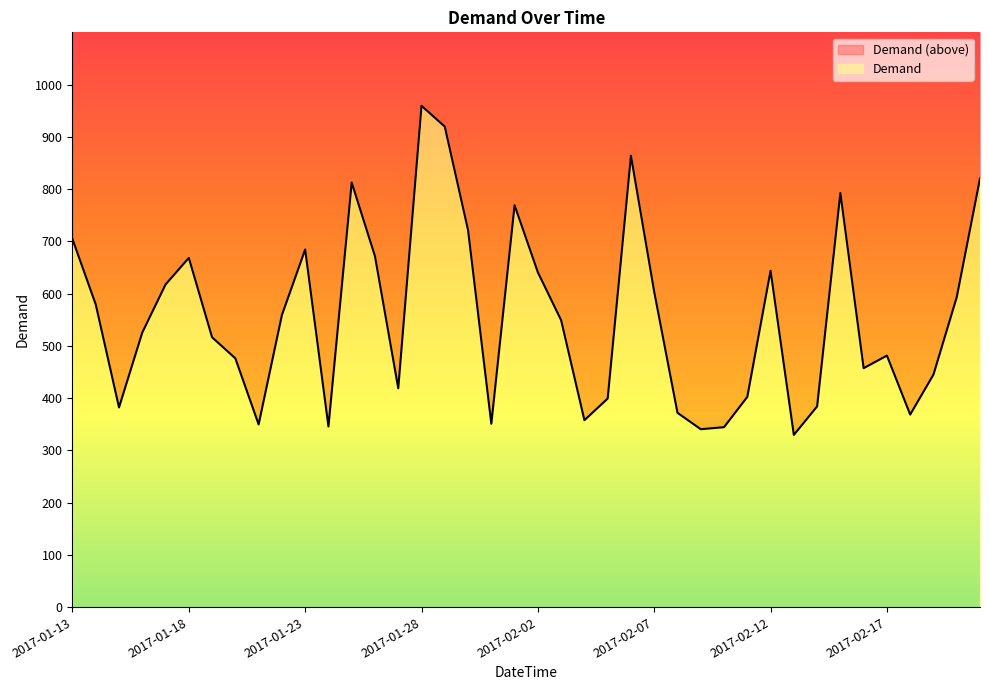

Is it true that the value at 2017-01-22 is 558.9?

True